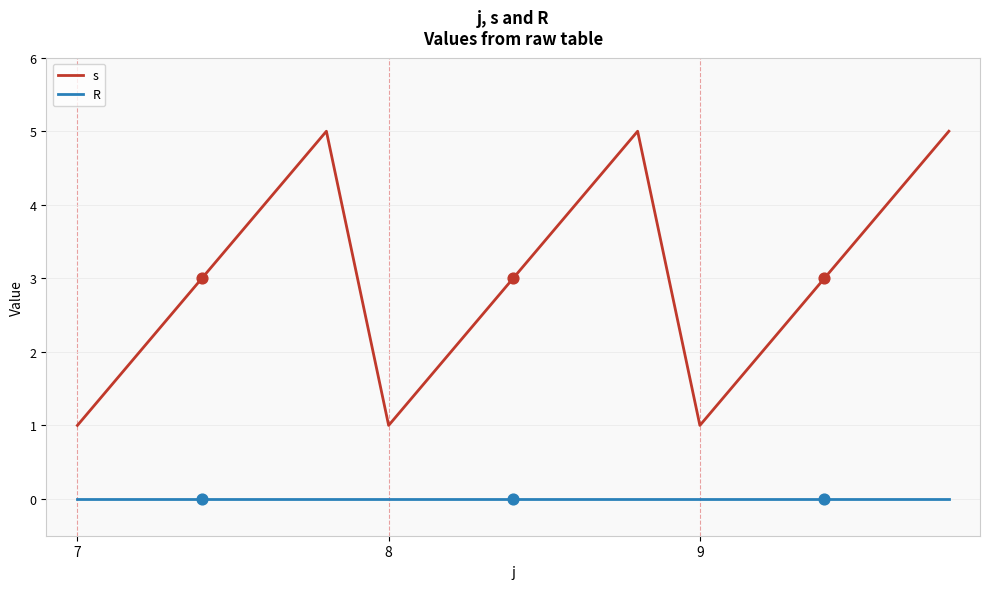

Which series has the largest total across all categories?

s